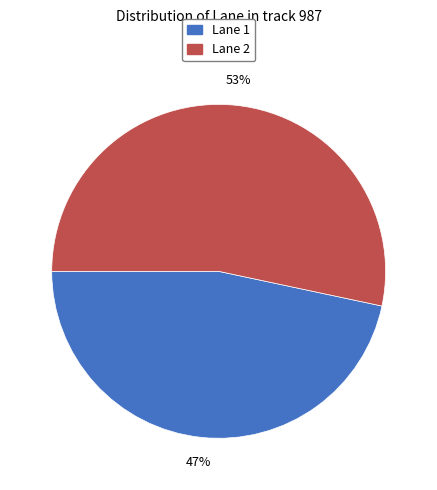

To the nearest percent, what is the average slice percentage?

50%